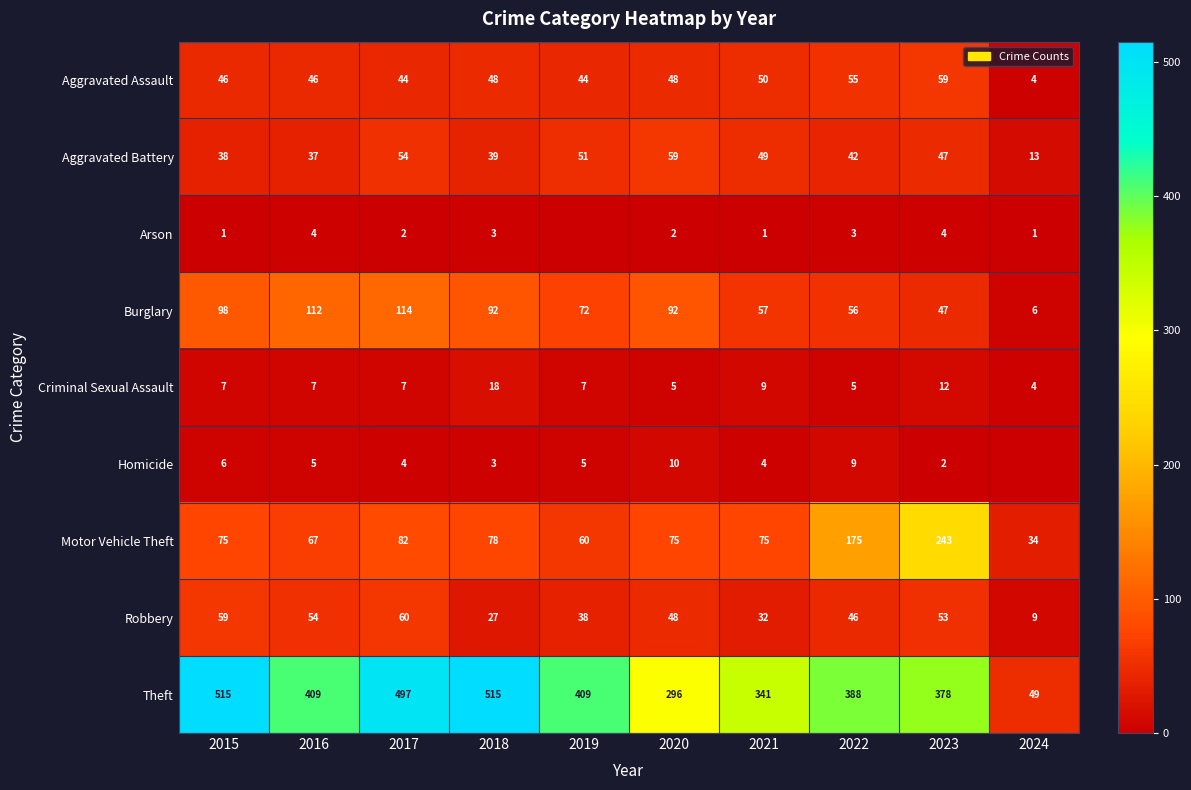

What is the spread (max minus min) of values at 2016?

405